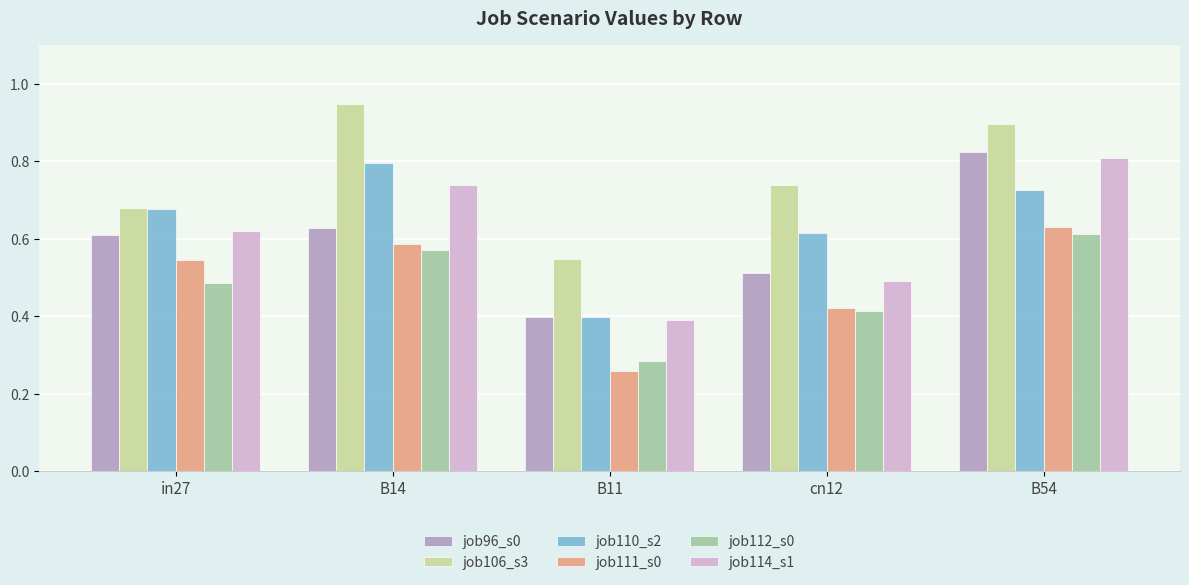

What are all the series names shown in the legend?

job96_s0, job106_s3, job110_s2, job111_s0, job112_s0, job114_s1